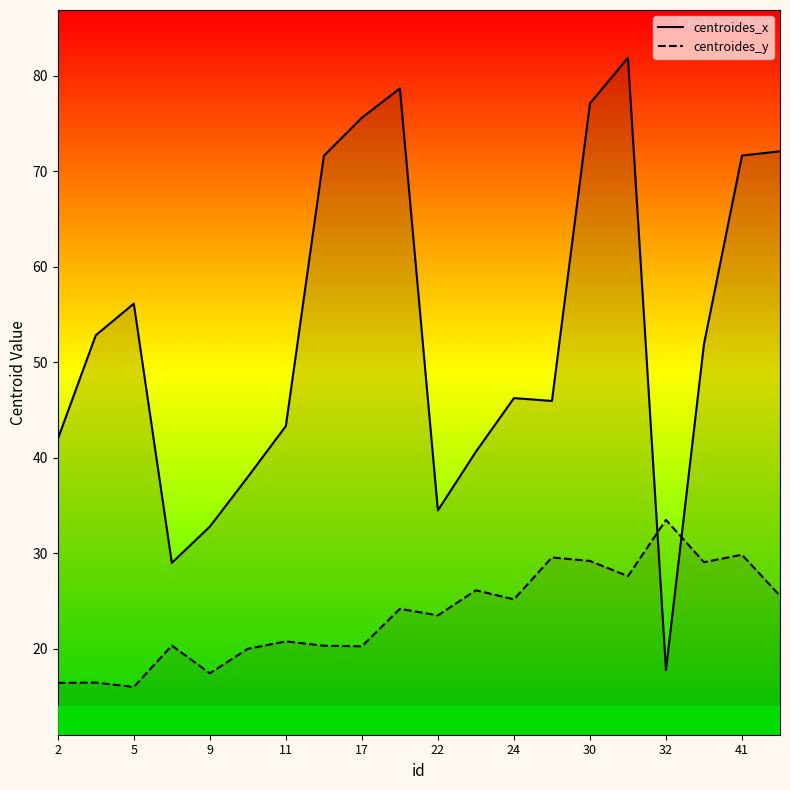

What is the average value of the centroides_x series?

53.0